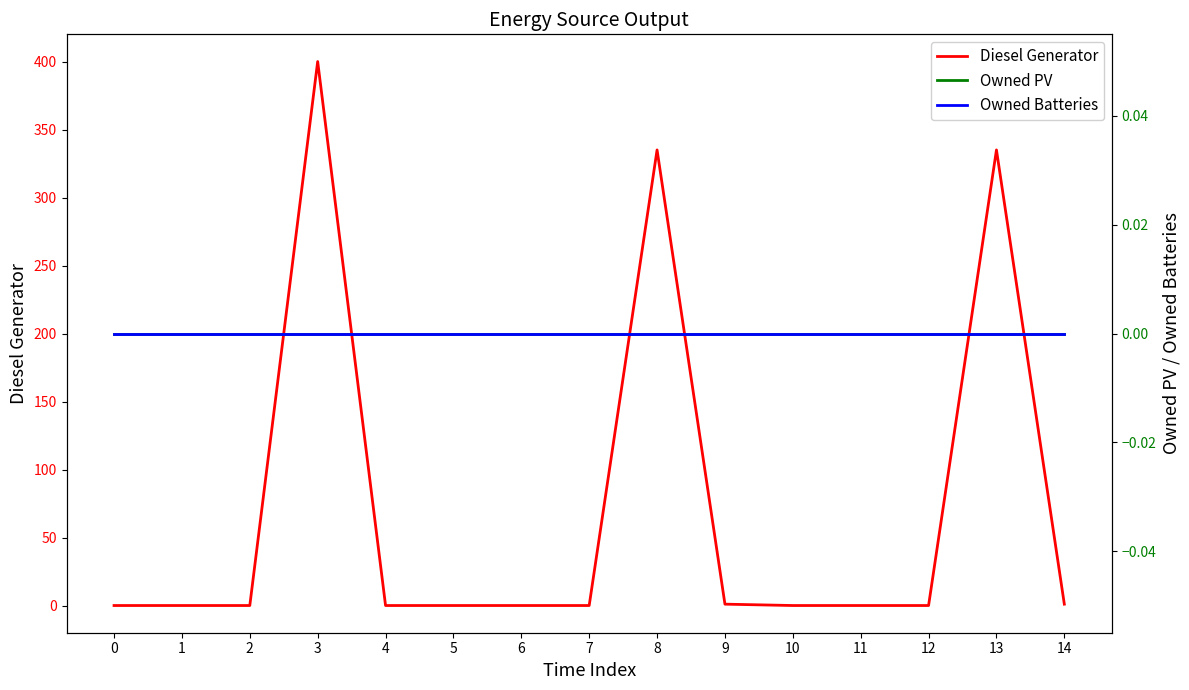

Reading left to right, list all the values displayed in this chart.

Diesel Generator: 0.0	0.0	0.0	400.0	0.0	0.0	0.0	0.0	335.0	1.0	0.0	0.0	0.0	335.0	1.0
Owned PV: 0.0	0.0	0.0	0.0	0.0	0.0	0.0	0.0	0.0	0.0	0.0	0.0	0.0	0.0	0.0
Owned Batteries: 0.0	0.0	0.0	0.0	0.0	0.0	0.0	0.0	0.0	0.0	0.0	0.0	0.0	0.0	0.0